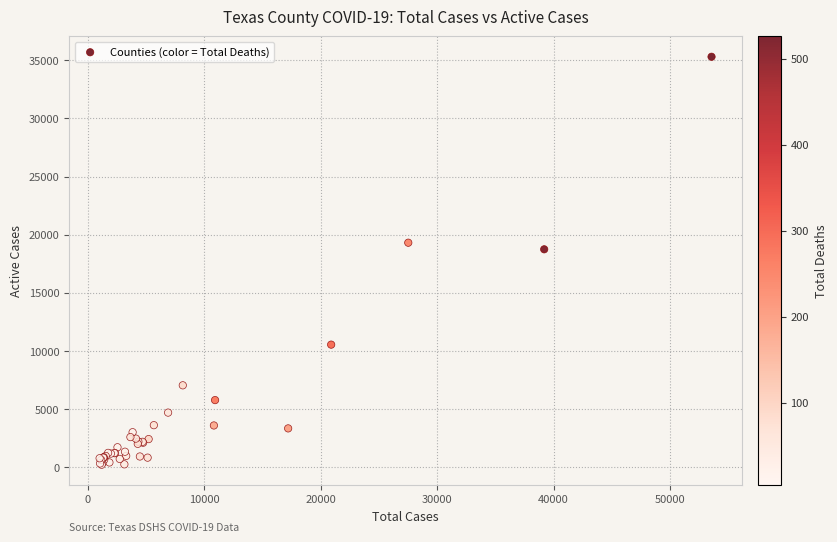

What Y value in the scatter plot is closest to 17762?

18746